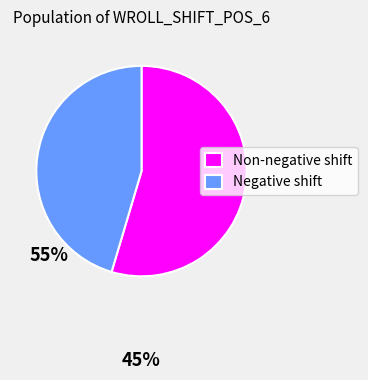

How many slices are in this pie chart?

2